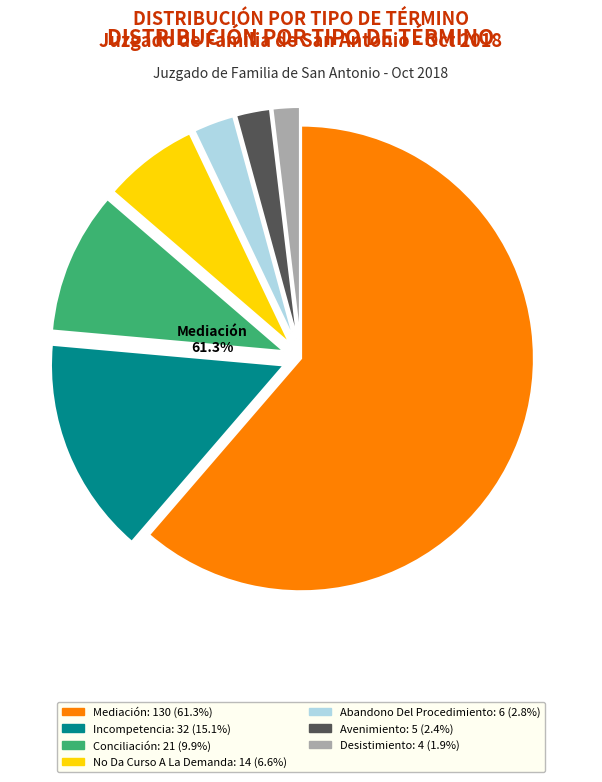

What is the total percentage of Abandono Del Procedimiento and No Da Curso A La Demanda?

9.4%